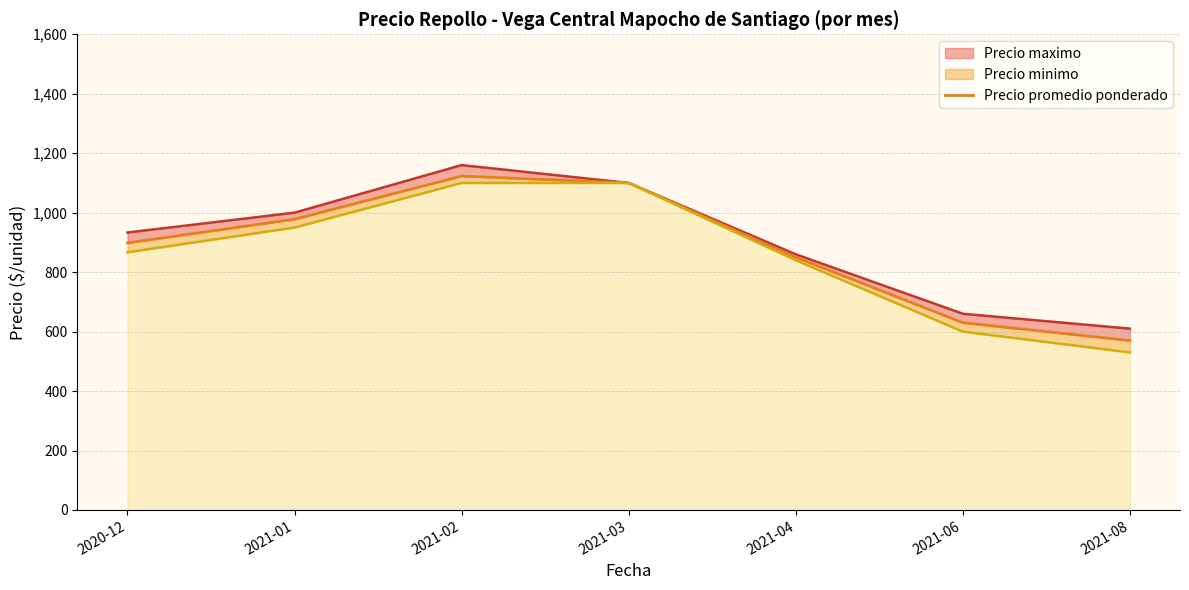

List the labels in order of value, largest first.

2021-02, 2021-03, 2021-01, 2020-12, 2021-04, 2021-06, 2021-08